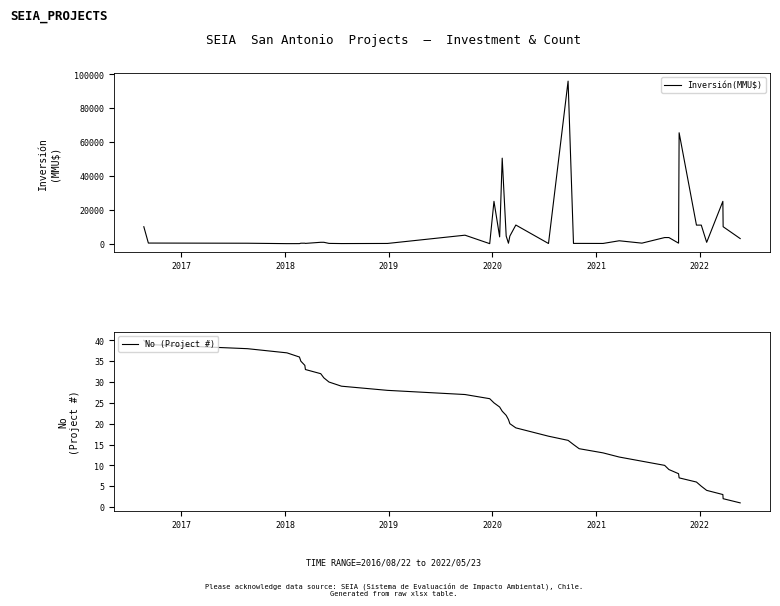

What is the highest value of the Inversión(MMU$) series?

96000